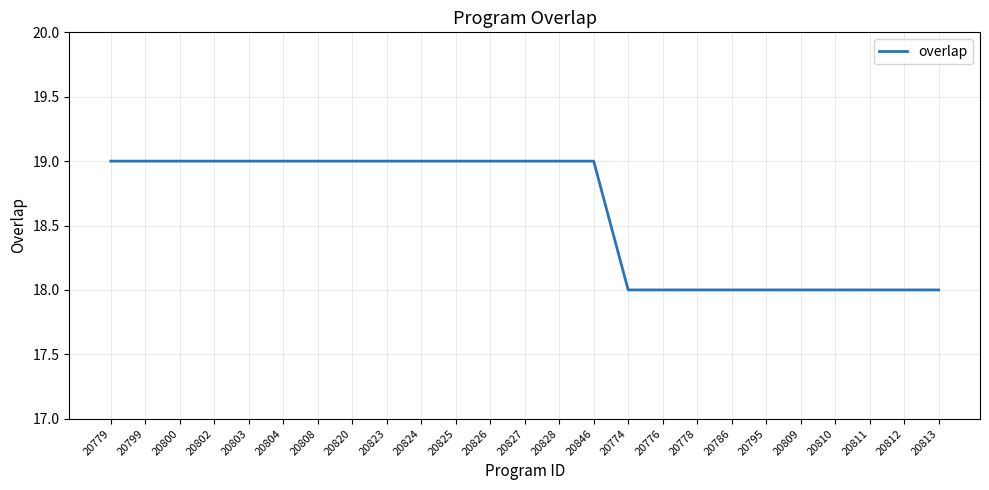

What is the greatest value displayed?

19